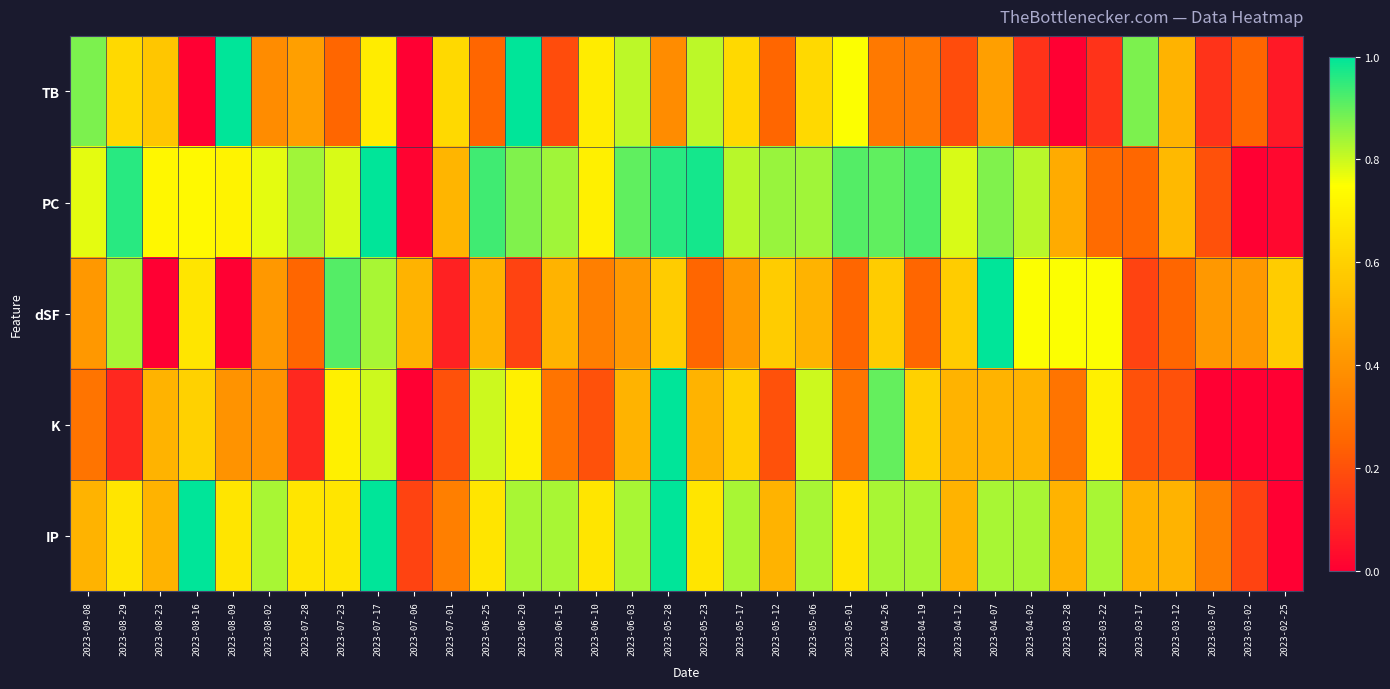

Reading right to left, list all the values displayed in this chart.

TB: 2023-02-25=0.1	2023-03-02=0.2	2023-03-07=0.1	2023-03-12=0.5	2023-03-17=0.9	2023-03-22=0.1	2023-03-28=0.0	2023-04-02=0.1	2023-04-07=0.4	2023-04-12=0.2	2023-04-19=0.3	2023-04-26=0.3	2023-05-01=0.8	2023-05-06=0.6	2023-05-12=0.2	2023-05-17=0.6	2023-05-23=0.8	2023-05-28=0.4	2023-06-03=0.8	2023-06-10=0.7	2023-06-15=0.2	2023-06-20=1.0	2023-06-25=0.2	2023-07-01=0.6	2023-07-06=0.0	2023-07-17=0.7	2023-07-23=0.2	2023-07-28=0.4	2023-08-02=0.4	2023-08-09=1.0	2023-08-16=0.0	2023-08-23=0.6	2023-08-29=0.6	2023-09-08=0.9
PC: 2023-02-25=0.0	2023-03-02=0.0	2023-03-07=0.2	2023-03-12=0.5	2023-03-17=0.3	2023-03-22=0.3	2023-03-28=0.5	2023-04-02=0.8	2023-04-07=0.9	2023-04-12=0.8	2023-04-19=0.9	2023-04-26=0.9	2023-05-01=0.9	2023-05-06=0.8	2023-05-12=0.9	2023-05-17=0.8	2023-05-23=1.0	2023-05-28=1.0	2023-06-03=0.9	2023-06-10=0.7	2023-06-15=0.8	2023-06-20=0.9	2023-06-25=0.9	2023-07-01=0.5	2023-07-06=0.0	2023-07-17=1.0	2023-07-23=0.8	2023-07-28=0.8	2023-08-02=0.8	2023-08-09=0.7	2023-08-16=0.7	2023-08-23=0.7	2023-08-29=1.0	2023-09-08=0.8
dSF: 2023-02-25=0.6	2023-03-02=0.4	2023-03-07=0.4	2023-03-12=0.2	2023-03-17=0.2	2023-03-22=0.8	2023-03-28=0.8	2023-04-02=0.8	2023-04-07=1.0	2023-04-12=0.6	2023-04-19=0.2	2023-04-26=0.6	2023-05-01=0.2	2023-05-06=0.5	2023-05-12=0.6	2023-05-17=0.4	2023-05-23=0.2	2023-05-28=0.6	2023-06-03=0.4	2023-06-10=0.3	2023-06-15=0.5	2023-06-20=0.2	2023-06-25=0.5	2023-07-01=0.1	2023-07-06=0.5	2023-07-17=0.8	2023-07-23=0.9	2023-07-28=0.2	2023-08-02=0.4	2023-08-09=0.0	2023-08-16=0.7	2023-08-23=0.0	2023-08-29=0.8	2023-09-08=0.4
K: 2023-02-25=0.0	2023-03-02=0.0	2023-03-07=0.0	2023-03-12=0.2	2023-03-17=0.2	2023-03-22=0.7	2023-03-28=0.3	2023-04-02=0.5	2023-04-07=0.5	2023-04-12=0.5	2023-04-19=0.6	2023-04-26=0.9	2023-05-01=0.3	2023-05-06=0.8	2023-05-12=0.2	2023-05-17=0.6	2023-05-23=0.5	2023-05-28=1.0	2023-06-03=0.5	2023-06-10=0.2	2023-06-15=0.3	2023-06-20=0.7	2023-06-25=0.8	2023-07-01=0.2	2023-07-06=0.0	2023-07-17=0.8	2023-07-23=0.7	2023-07-28=0.1	2023-08-02=0.4	2023-08-09=0.4	2023-08-16=0.6	2023-08-23=0.5	2023-08-29=0.1	2023-09-08=0.3
IP: 2023-02-25=0.0	2023-03-02=0.2	2023-03-07=0.3	2023-03-12=0.5	2023-03-17=0.5	2023-03-22=0.8	2023-03-28=0.5	2023-04-02=0.8	2023-04-07=0.8	2023-04-12=0.5	2023-04-19=0.8	2023-04-26=0.8	2023-05-01=0.7	2023-05-06=0.8	2023-05-12=0.5	2023-05-17=0.8	2023-05-23=0.7	2023-05-28=1.0	2023-06-03=0.8	2023-06-10=0.7	2023-06-15=0.8	2023-06-20=0.8	2023-06-25=0.7	2023-07-01=0.3	2023-07-06=0.2	2023-07-17=1.0	2023-07-23=0.7	2023-07-28=0.7	2023-08-02=0.8	2023-08-09=0.7	2023-08-16=1.0	2023-08-23=0.5	2023-08-29=0.7	2023-09-08=0.5